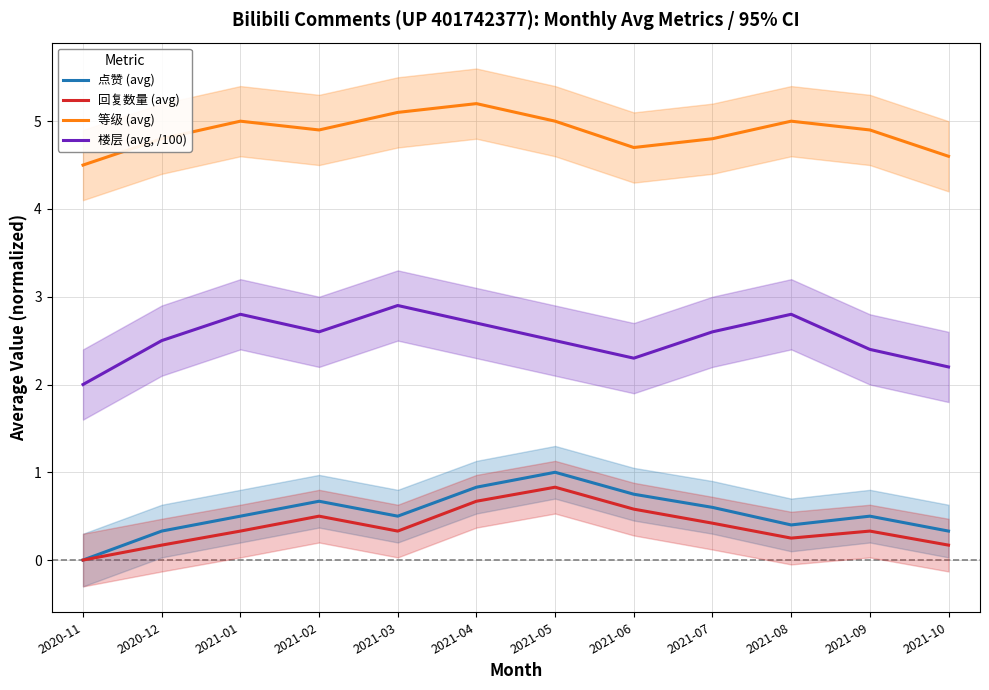

The value of 等级 (avg) at 2021-09 is 4.9. True or false?

True